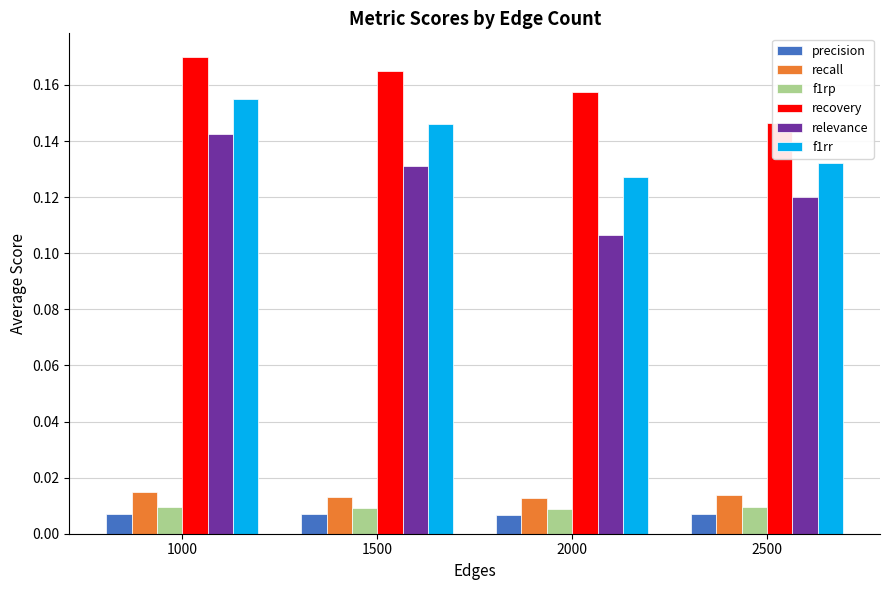

At which category does the chart reach its minimum across all series?

2000